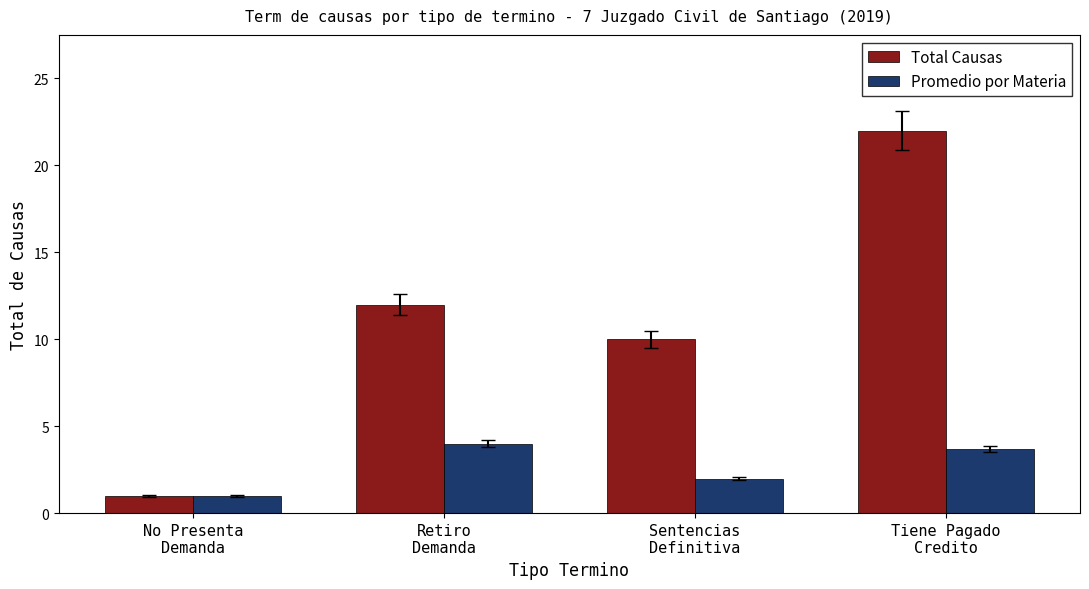

Rank the series by their average value, from highest to lowest.

Total Causas, Promedio por Materia